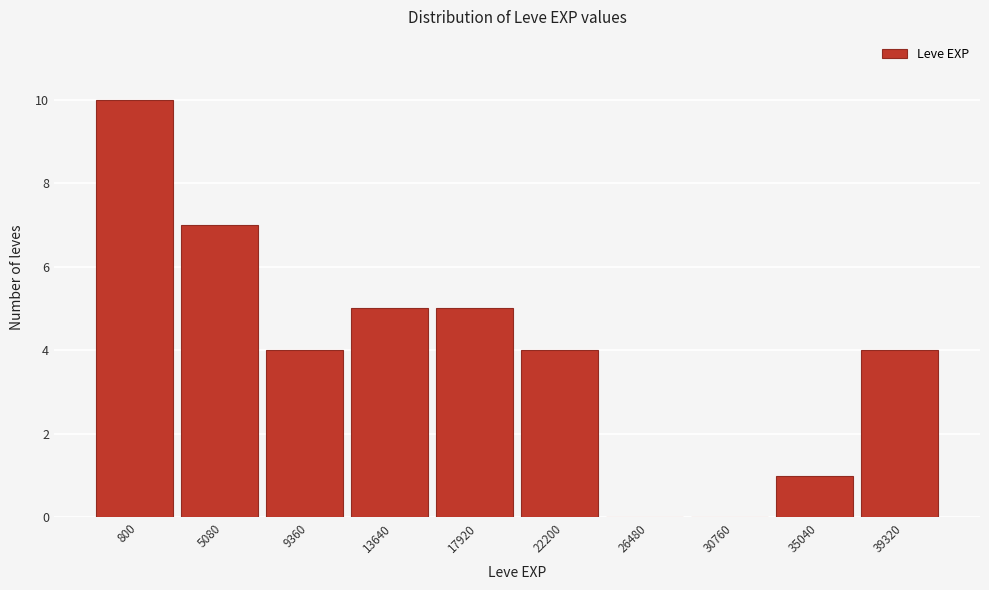

Reading left to right, extract all data points from this chart.

800=10	5080=7	9360=4	13640=5	17920=5	22200=4	26480=0	30760=0	35040=1	39320=4